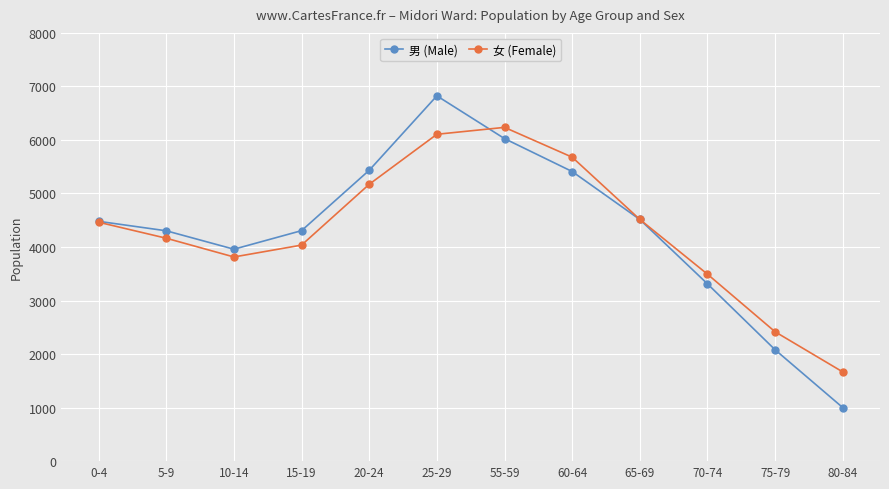

Is the value of 女 (Female) at 60-64 greater than the value of 男 (Male) at 75-79?

Yes